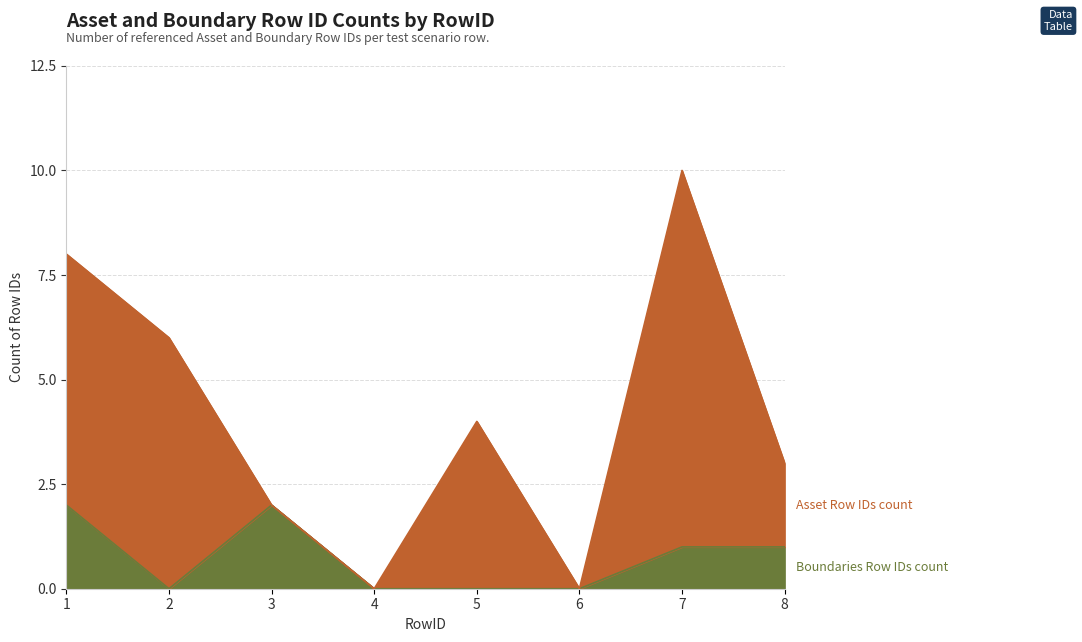

The chart shows a value of 2 at 1. True or false?

True